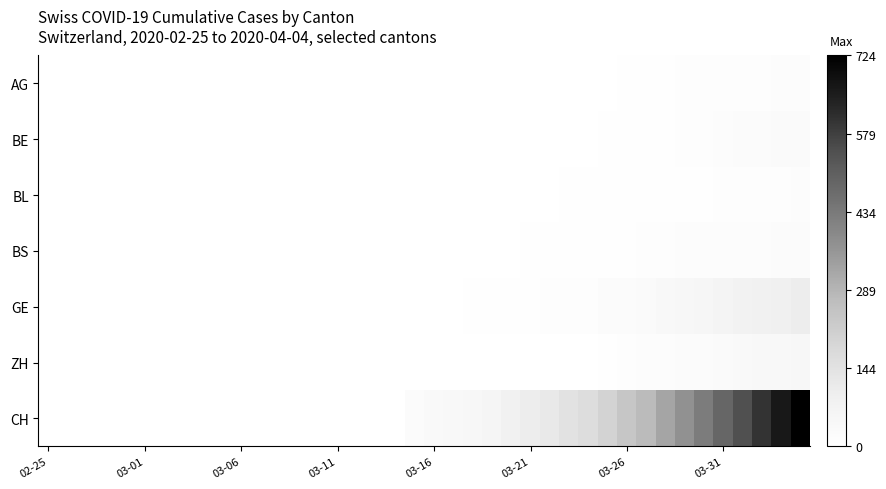

Rank the series by their maximum value, from highest to lowest.

CH, GE, ZH, BE, BS, BL, AG